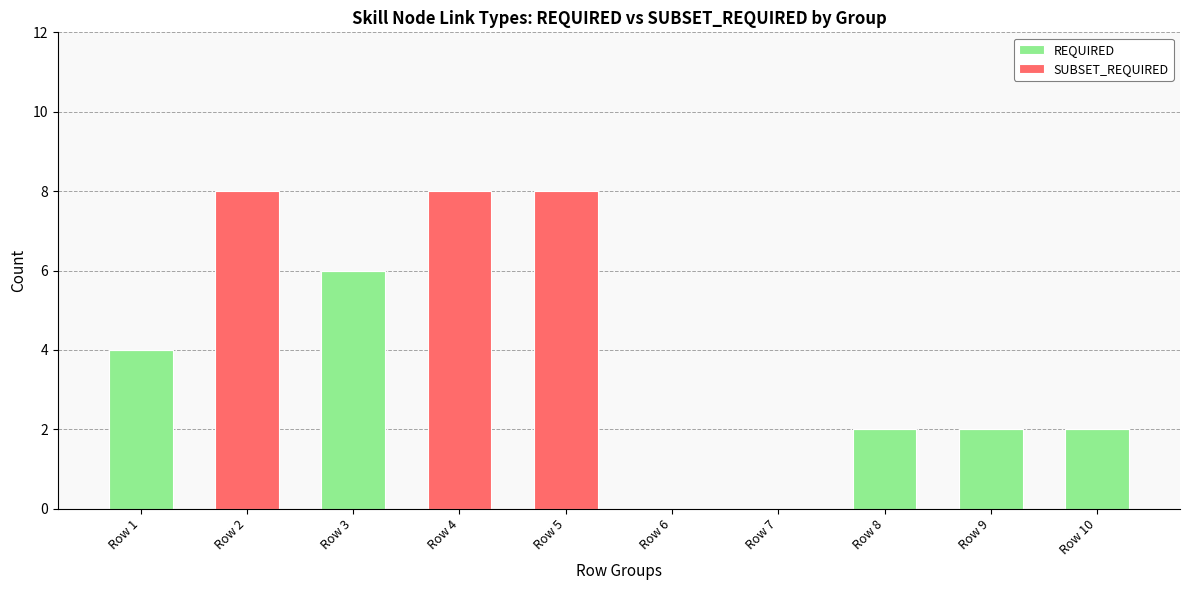

What are all the series names shown in the legend?

REQUIRED, SUBSET_REQUIRED